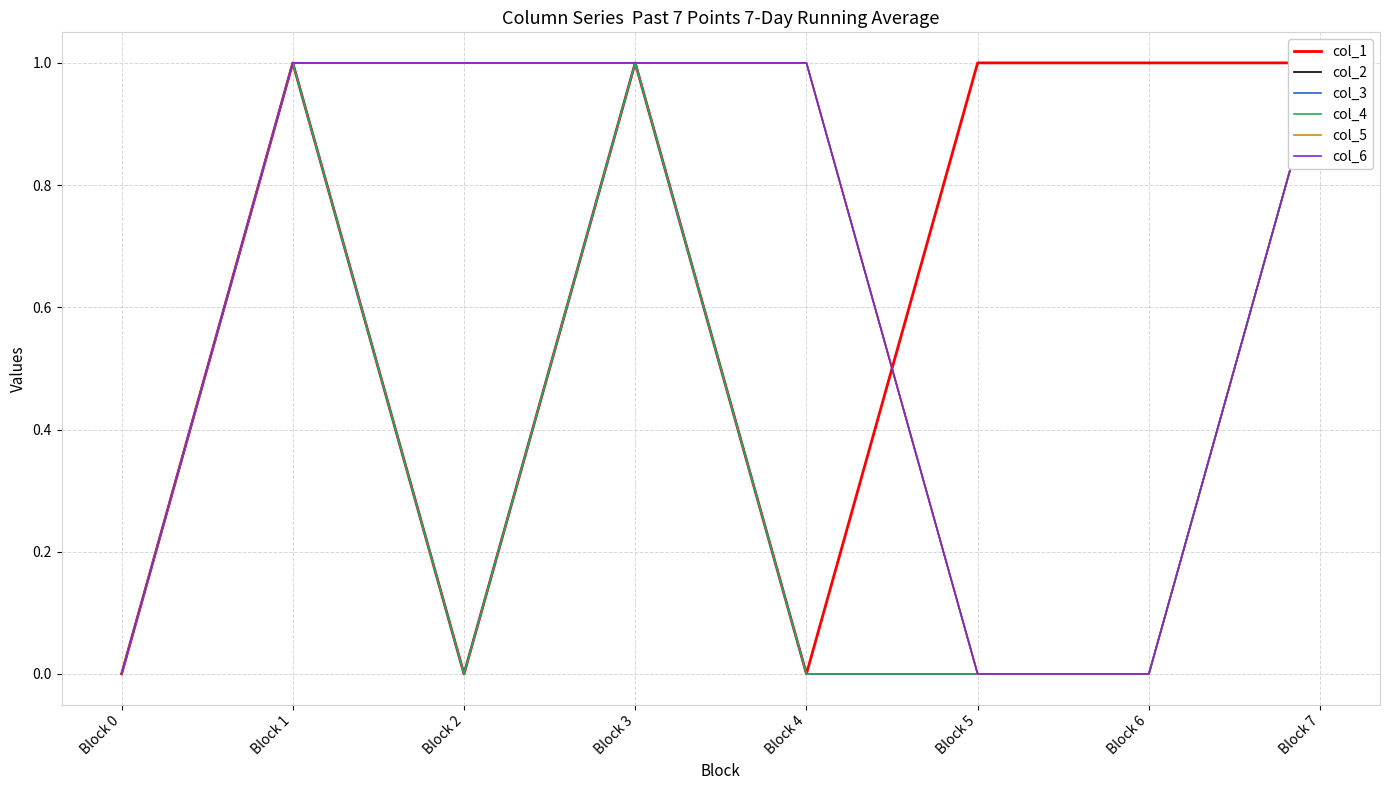

What are all the series names shown in the legend?

col_1, col_2, col_3, col_4, col_5, col_6